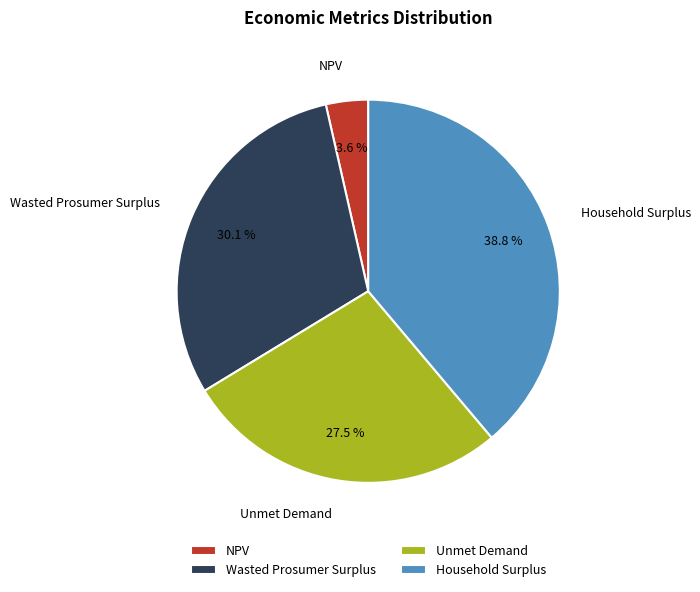

Does NPV represent more than half of the total?

No